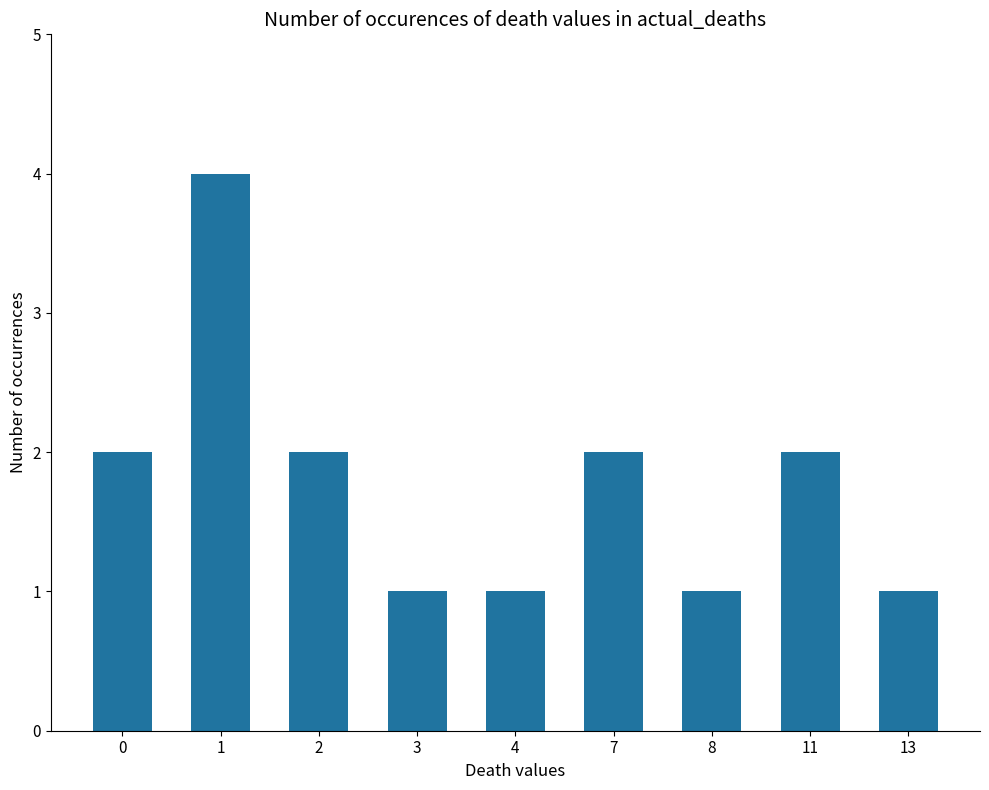

Reading left to right, extract all data points from this chart.

0=2	1=4	2=2	3=1	4=1	7=2	8=1	11=2	13=1